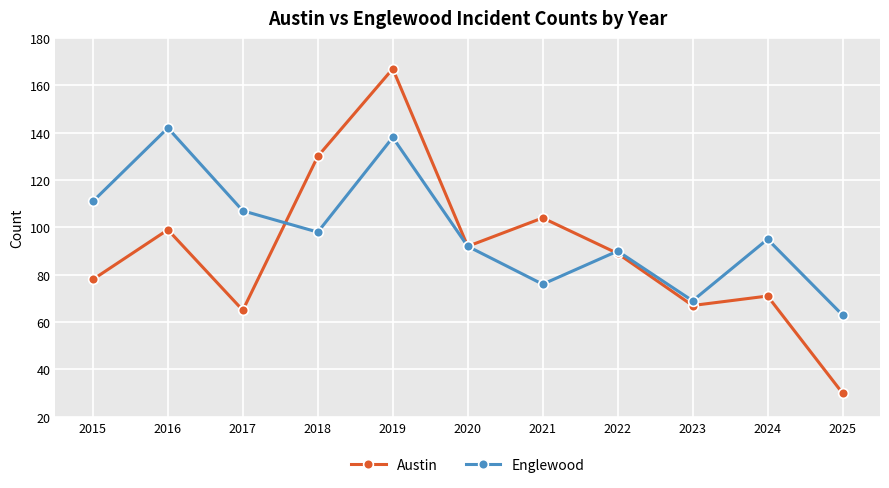

List the series in order of their peak value, lowest first.

Englewood, Austin